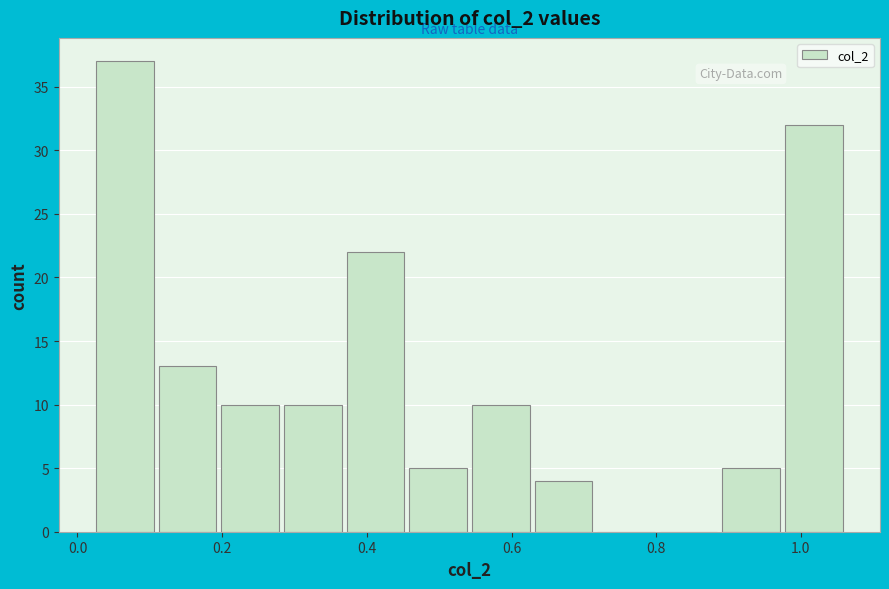

Reading left to right, transcribe this chart: for each bar, give the range it covers on the x-axis and its height. Neither the bar edges nor the heights are printed on the chart, so give them approximately, as read against the axes.

0.02 to 0.12: 37
0.12 to 0.20: 13
0.20 to 0.28: 10
0.28 to 0.38: 10
0.38 to 0.46: 22
0.46 to 0.54: 5
0.54 to 0.64: 10
0.64 to 0.72: 4
0.72 to 0.80: 0
0.80 to 0.90: 0
0.90 to 0.98: 5
0.98 to 1.06: 32